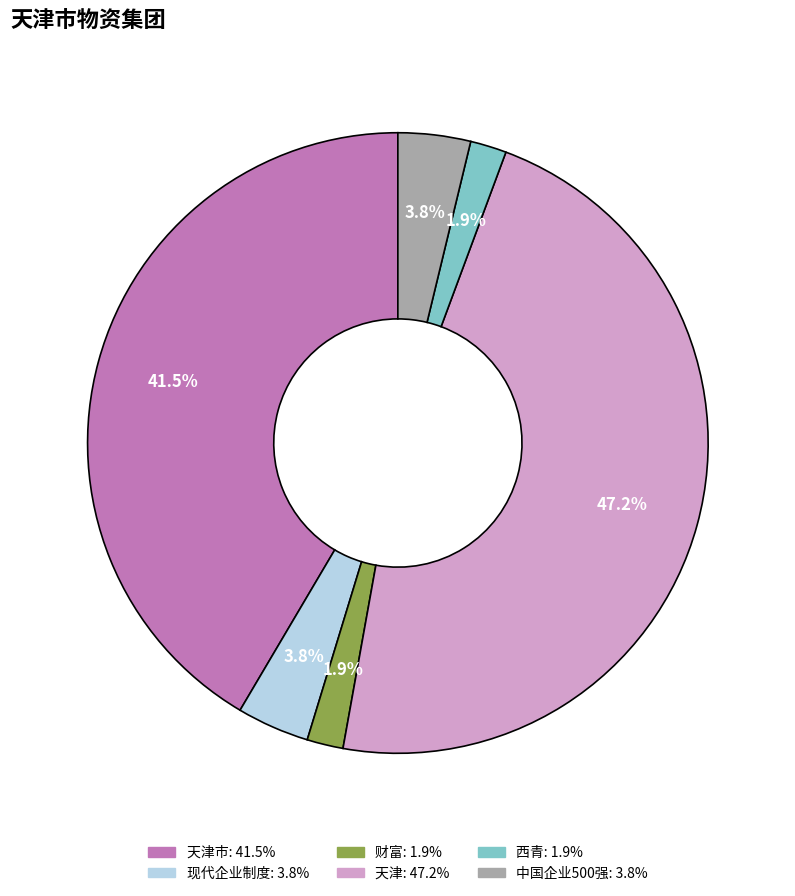

Does any single category account for the majority?

No